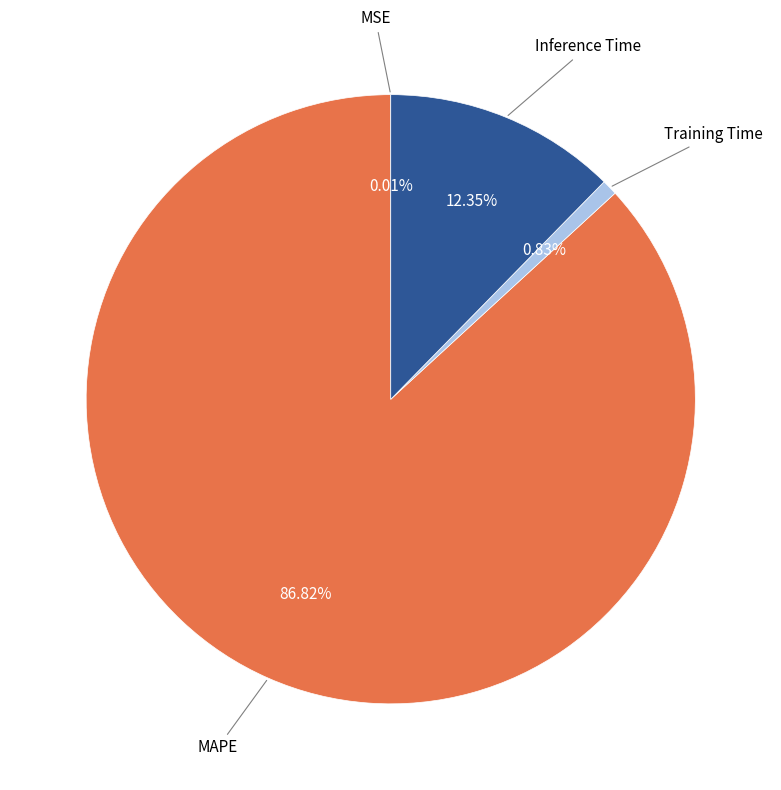

Does any single category account for the majority?

Yes